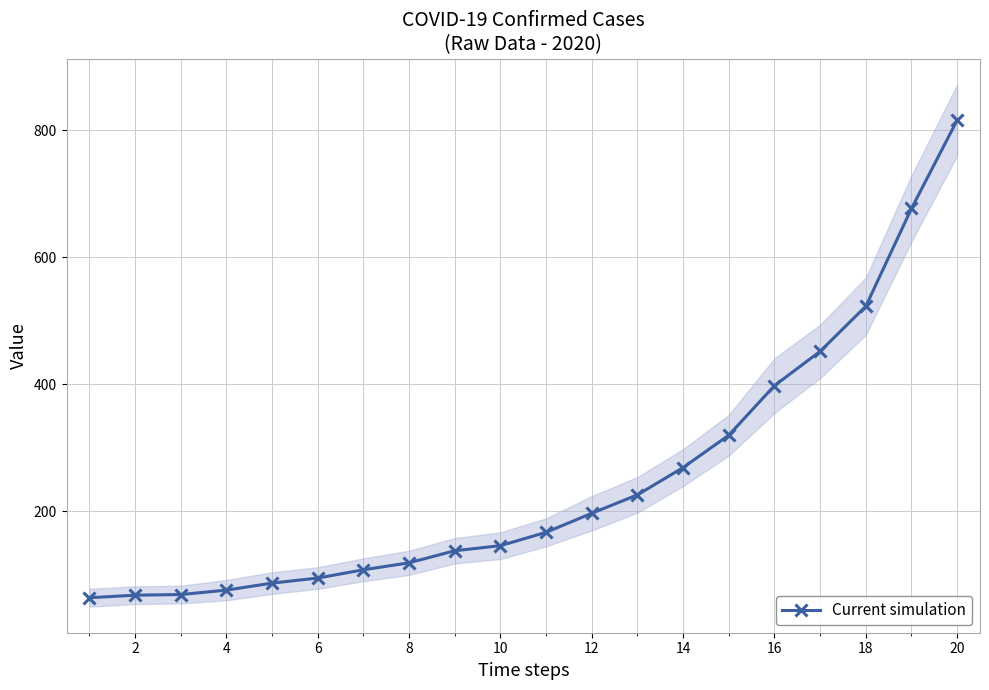

What is the maximum value for Current simulation?

816